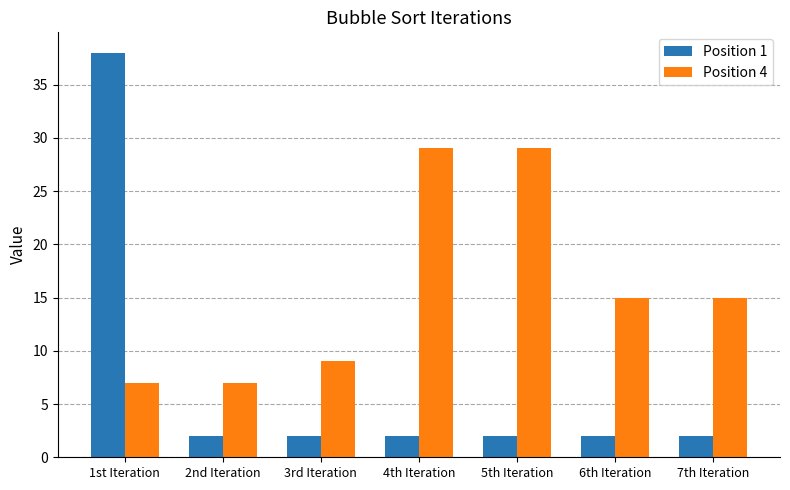

What is the approximate value of Position 4 at 4th Iteration?

29